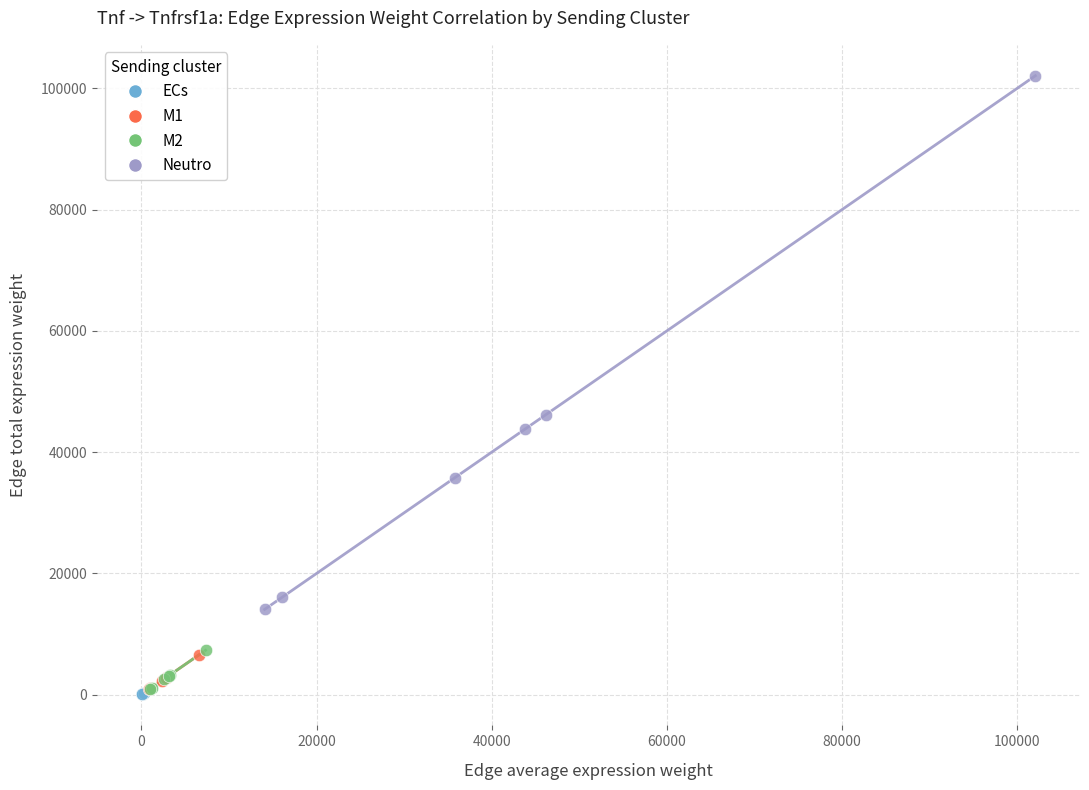

Which series reaches the maximum Y coordinate?

Neutro